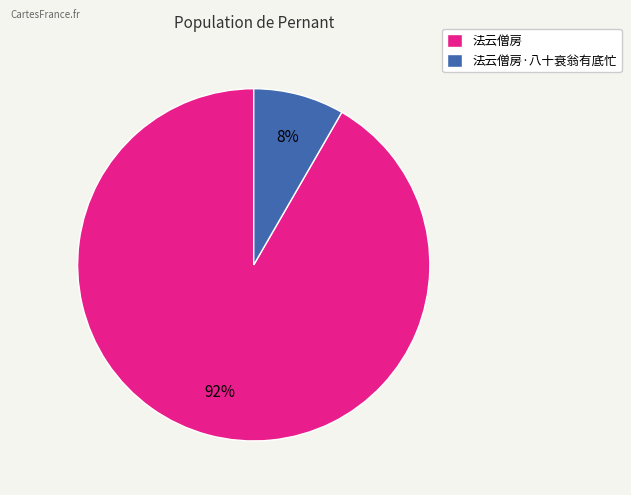

Rank the categories by value from lowest to highest.

法云僧房·八十衰翁有底忙, 法云僧房